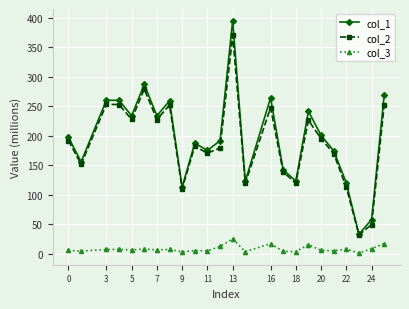

Rank the series by their maximum value, from lowest to highest.

col_3, col_2, col_1